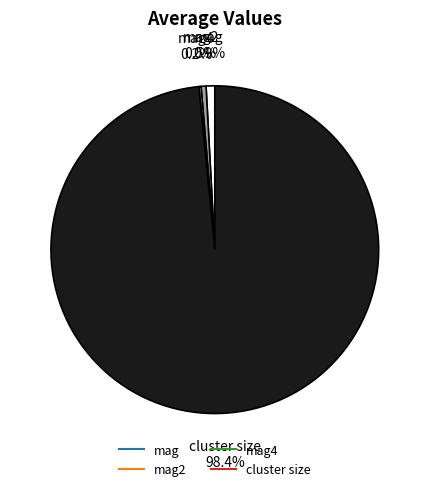

Is there any slice that represents more than half of the pie?

Yes